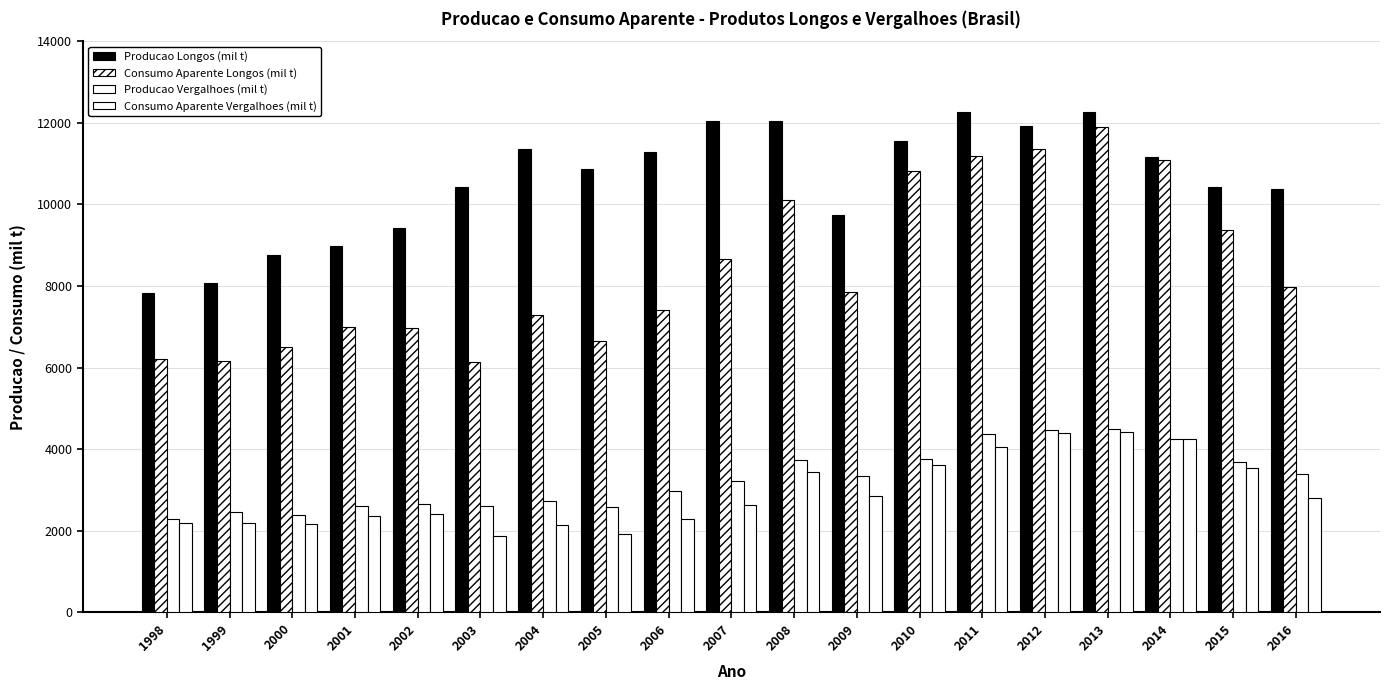

How many values in the Consumo Aparente Vergalhoes (mil t) series are below 2642?

9